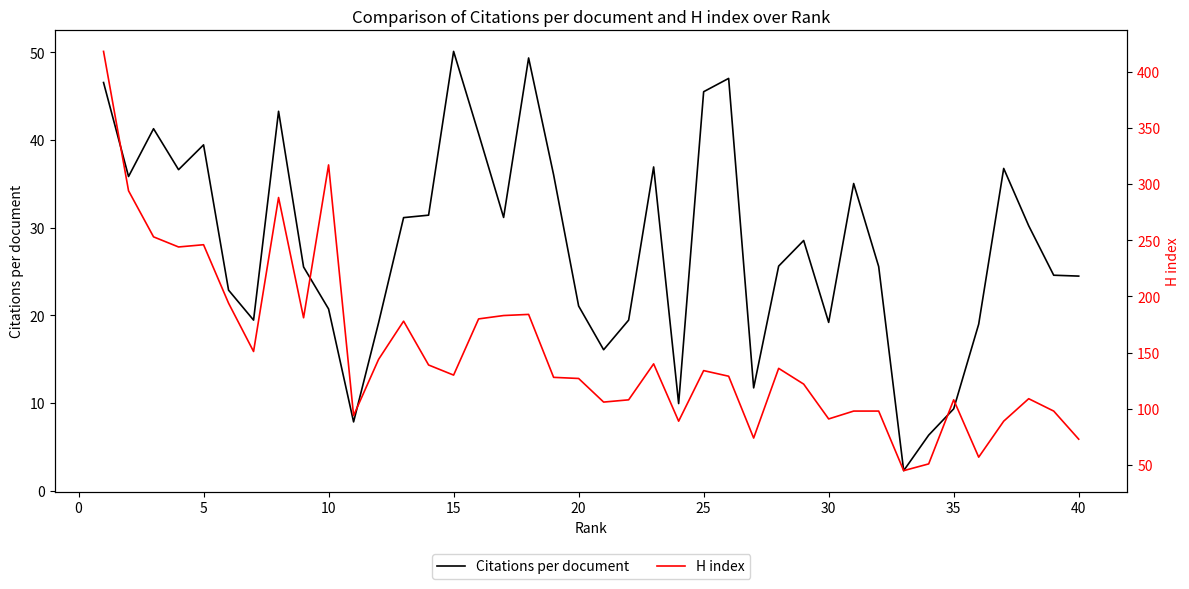

Reading right to left, extract all data points from this chart.

Citations per document: 24.5	24.6	30.2	36.8	19.0	9.3	6.3	2.3	25.6	35.0	19.2	28.5	25.6	11.7	47.0	45.5	9.9	36.9	19.5	16.1	21.1	36.0	49.4	31.2	40.7	50.1	31.4	31.1	19.2	7.8	20.7	25.5	43.3	19.5	22.9	39.5	36.6	41.3	35.8	46.6
H index: 73.0	98.0	109.0	89.0	57.0	108.0	51.0	45.0	98.0	98.0	91.0	122.0	136.0	74.0	129.0	134.0	89.0	140.0	108.0	106.0	127.0	128.0	184.0	183.0	180.0	130.0	139.0	178.0	144.0	94.0	317.0	181.0	288.0	151.0	194.0	246.0	244.0	253.0	294.0	418.0